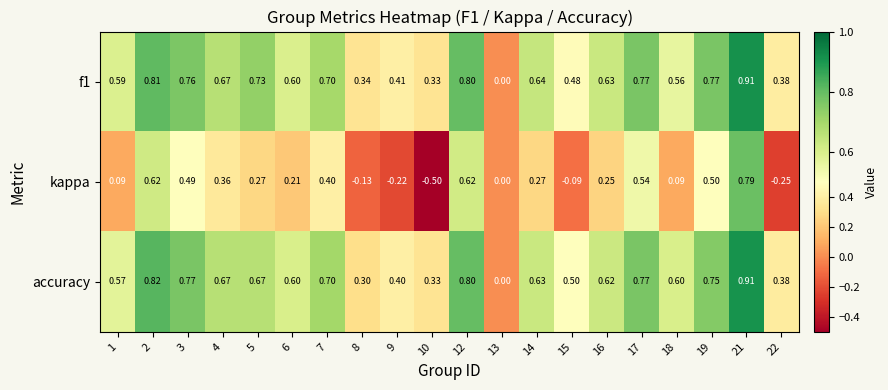

Which series has the largest range (max minus min)?

kappa